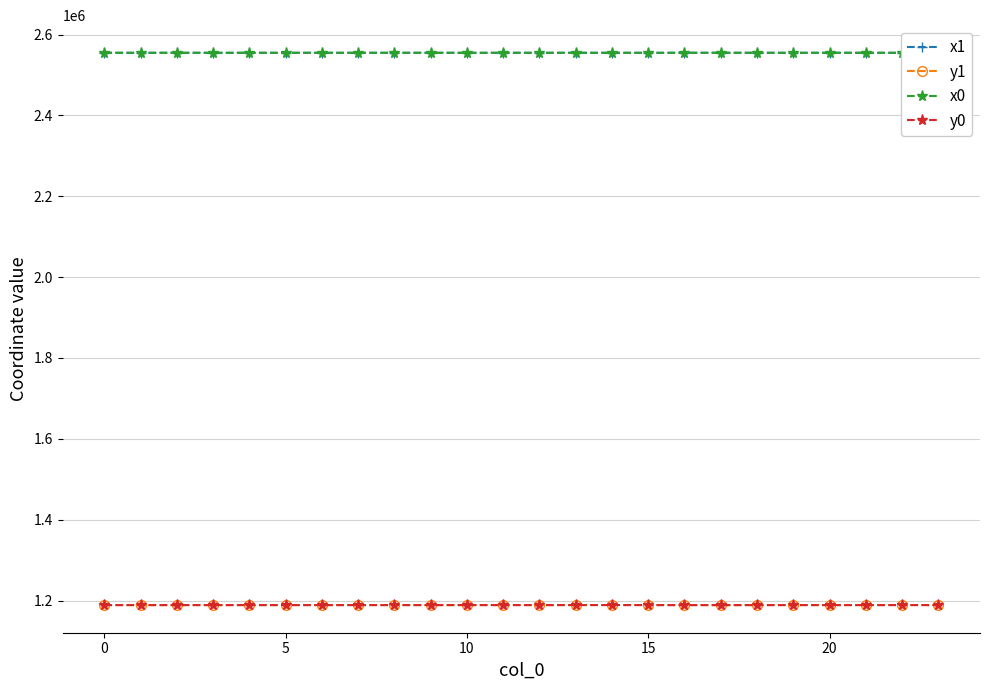

What is the total value across all series at 11?

7487306.0